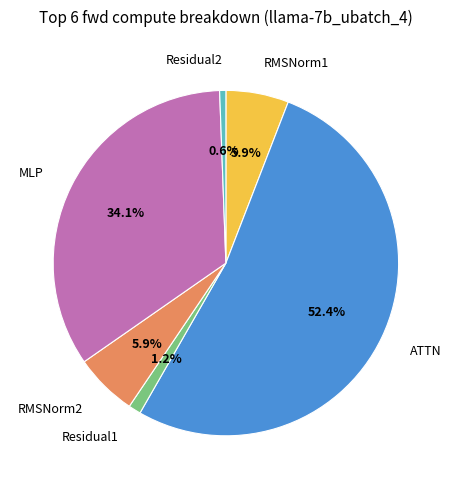

Is the sum of RMSNorm2 and MLP greater than half?

No